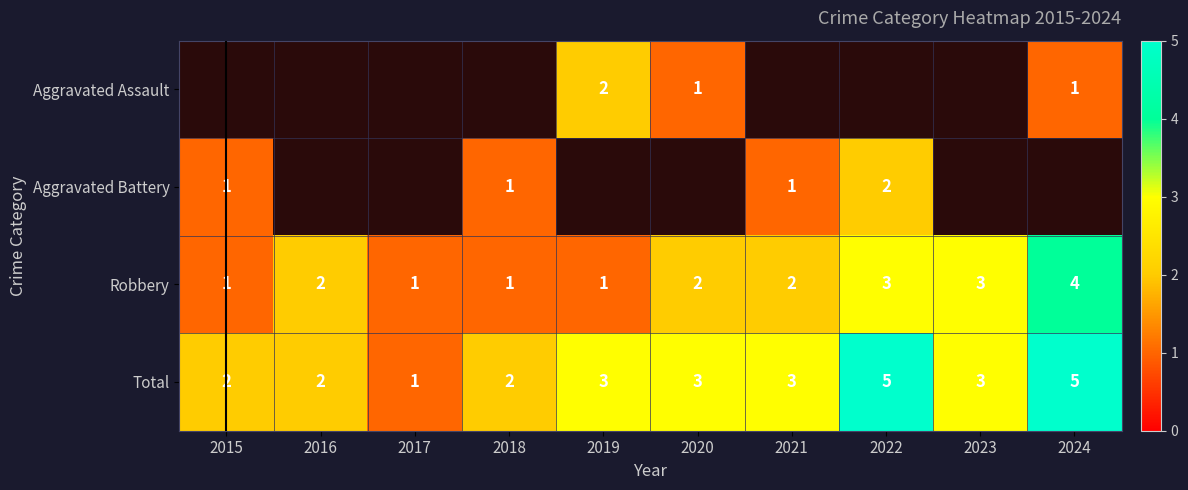

True or false: Robbery has a value of 2.7 at 2016.

False